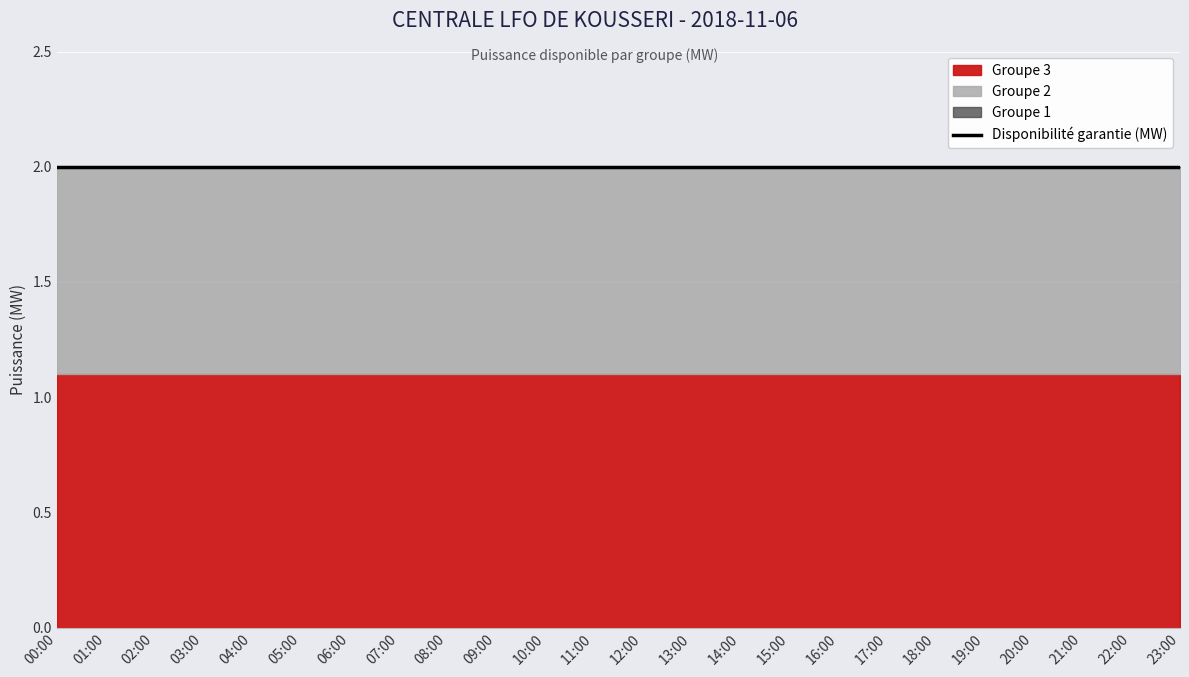

What is the label of the 24th point from the right?

00:00